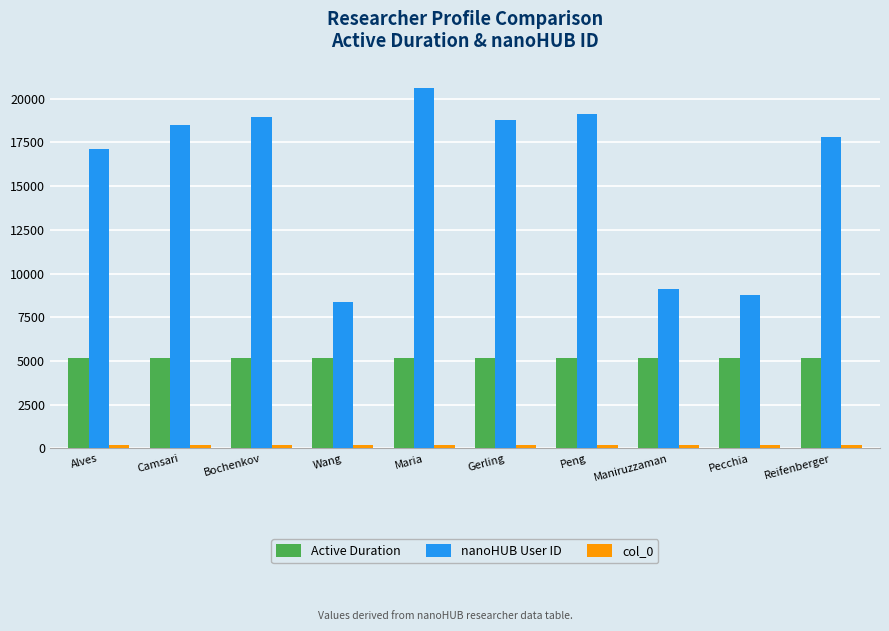

What is the difference between the maximum and minimum values in the nanoHUB User ID series?

12258